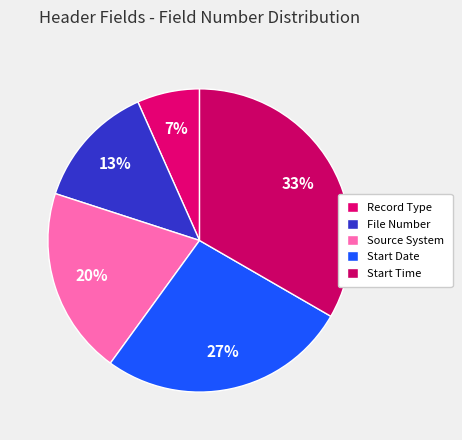

True or false: Start Date accounts for 37% of the total.

False